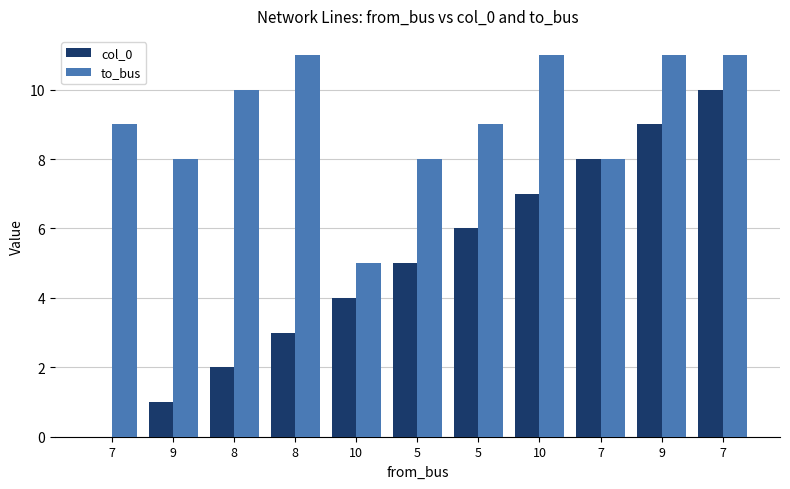

What is the difference between the second highest and minimum values in the col_0 series?

9